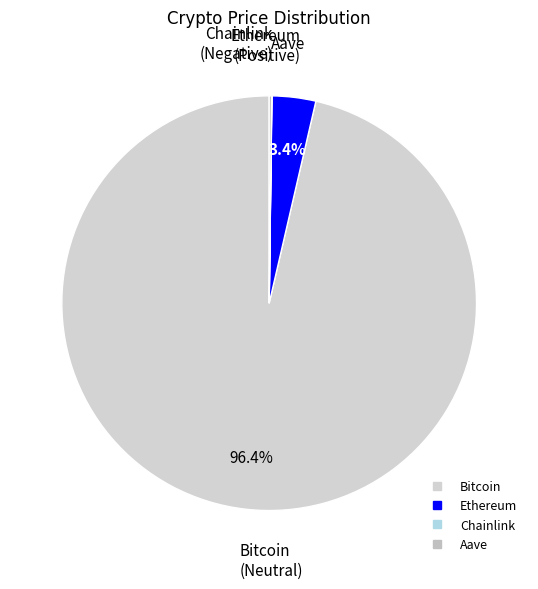

What is the majority slice?

Bitcoin